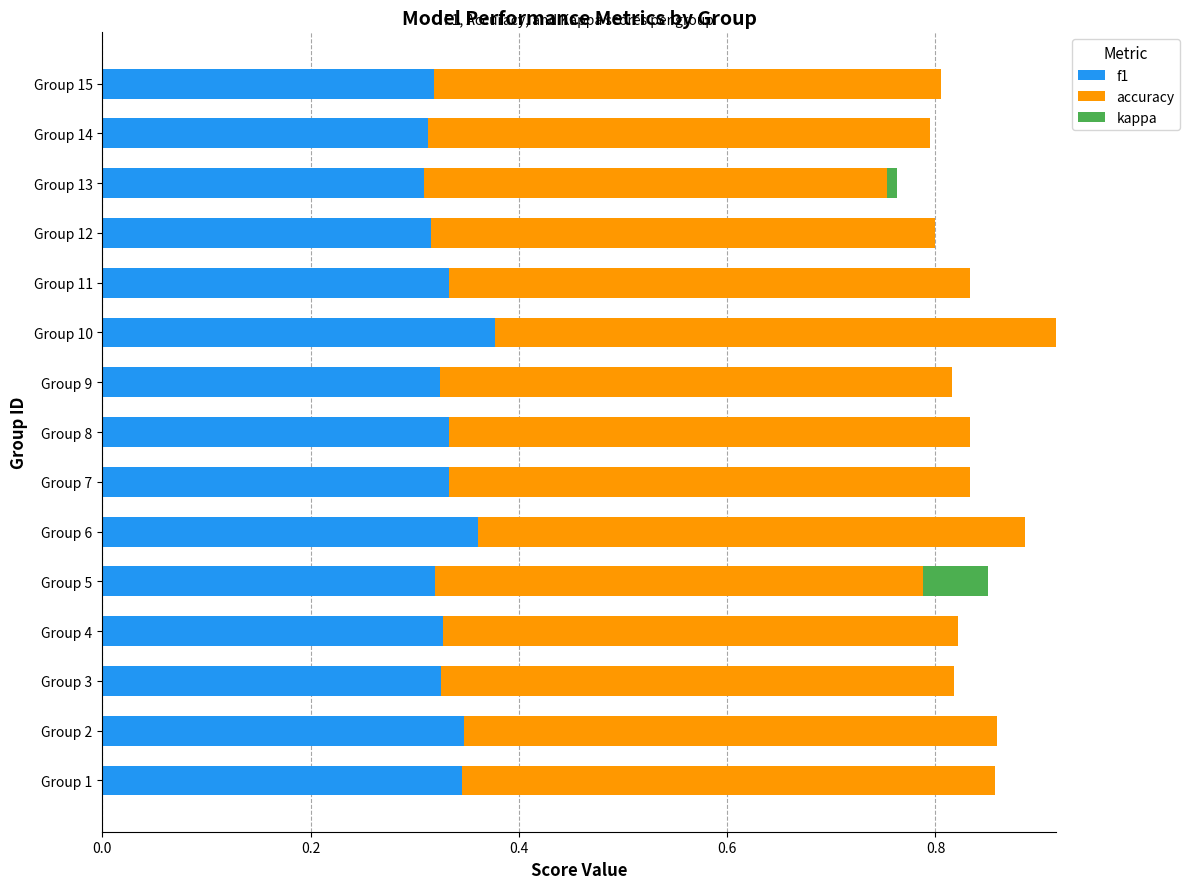

What is the sum of all f1 values?

5.0